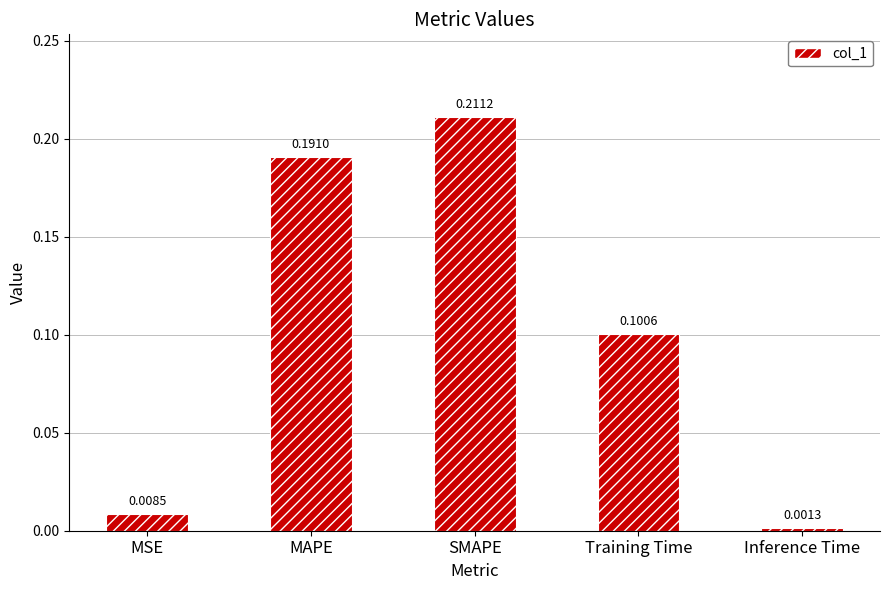

Does the chart contain any negative values?

No